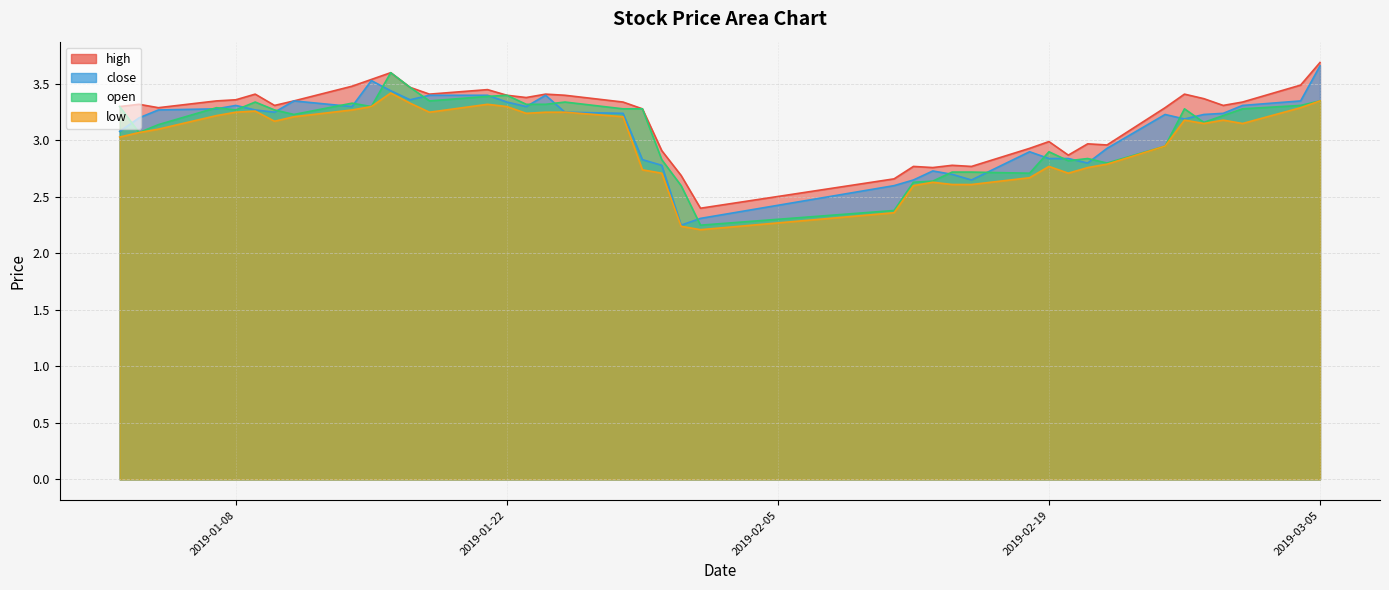

What is the average value of the close series?

3.1